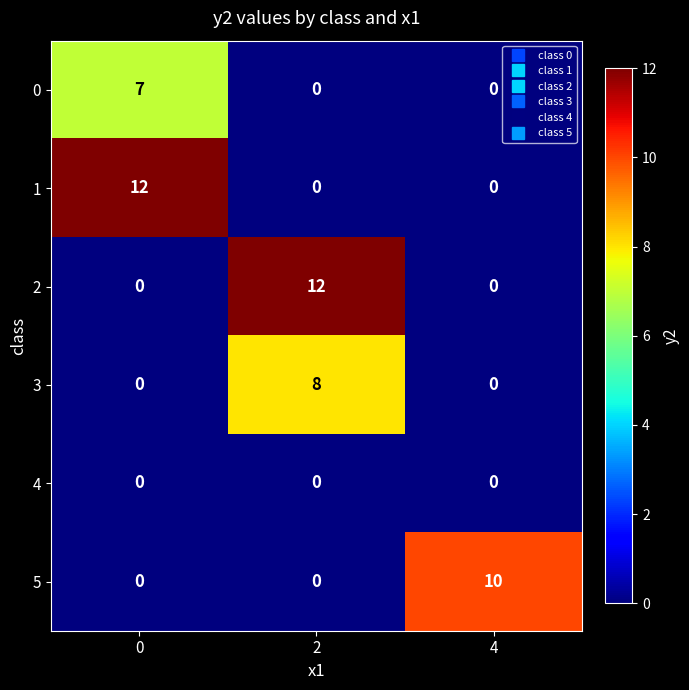

The value of 0 at 2 is 3. True or false?

False